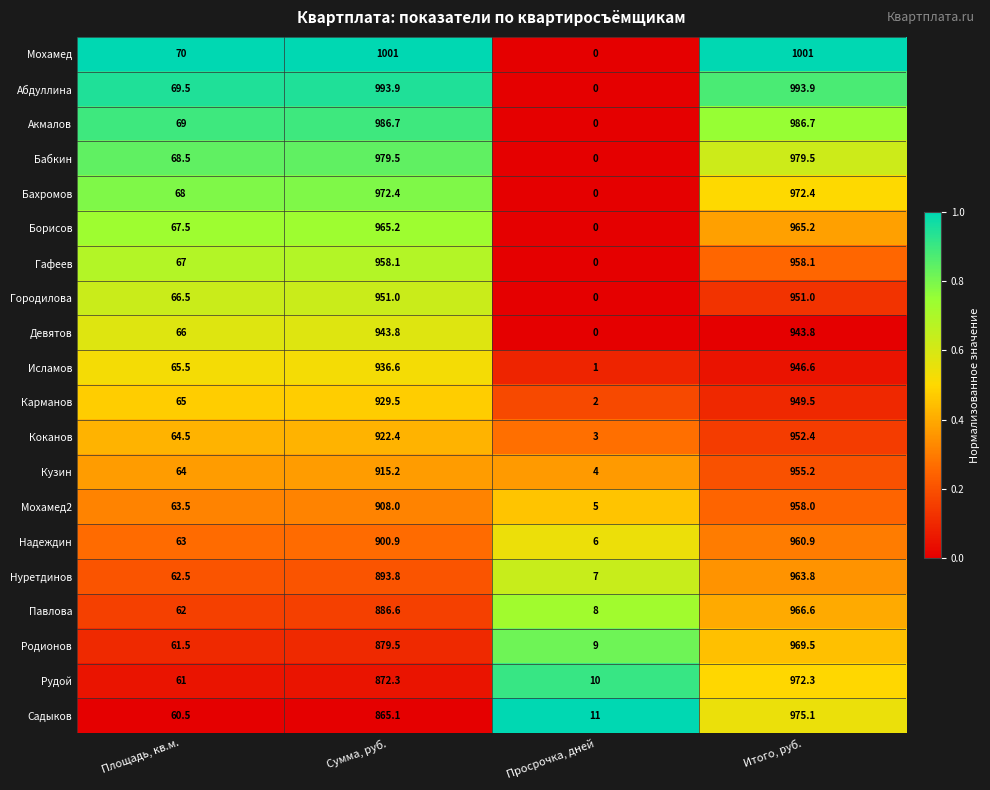

Which series has the widest spread of values?

Мохамед